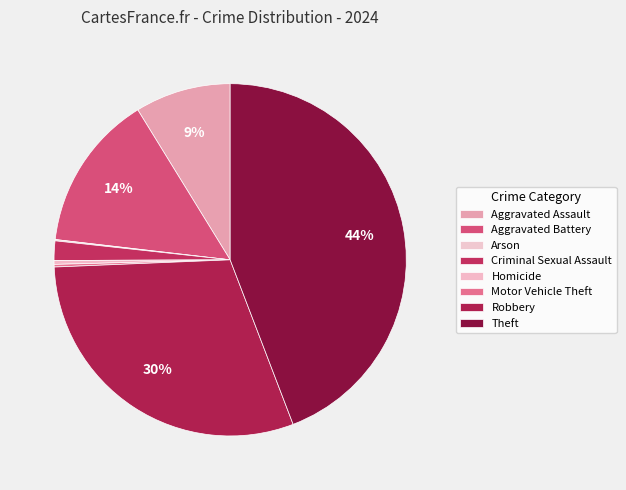

To the nearest percent, what is the average slice percentage?

12%